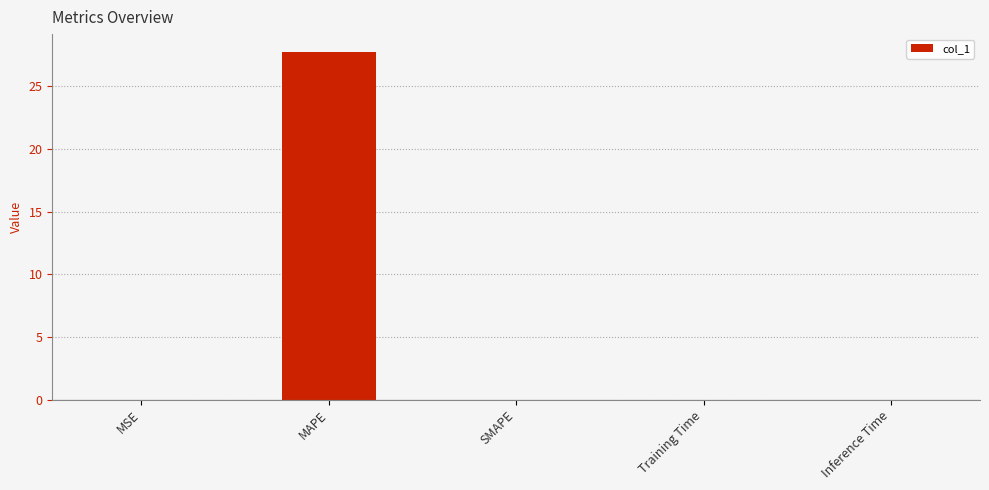

What is the sum of all values?

27.8